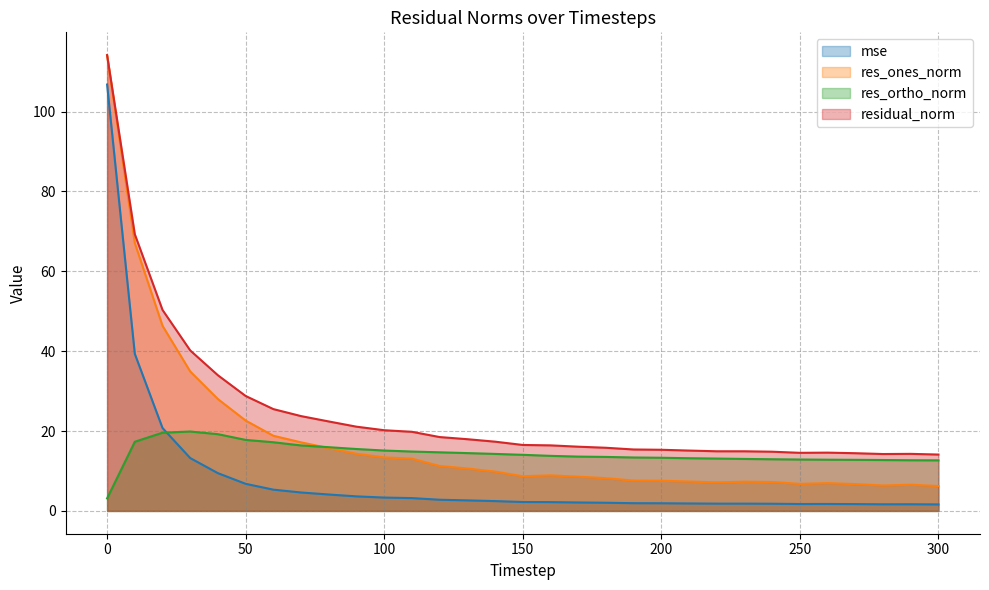

How many data points in res_ones_norm are above 8?

19